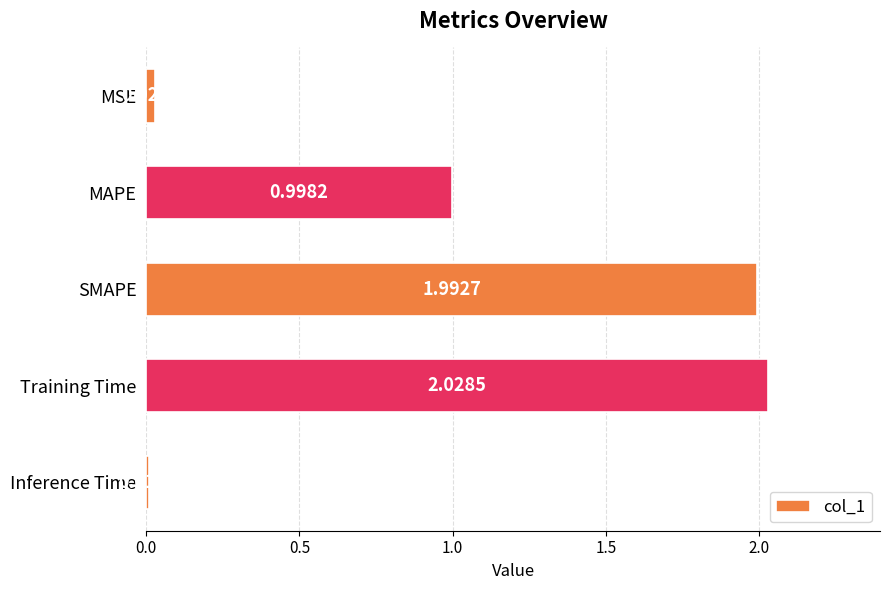

Approximately how many times larger is the value at SMAPE compared to Training Time?

1.0